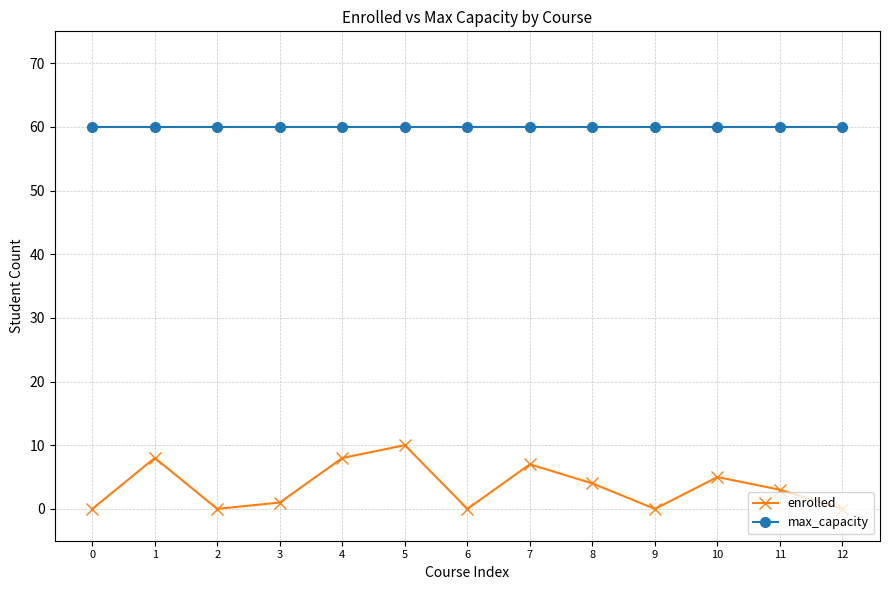

How many lines are shown in the chart?

2